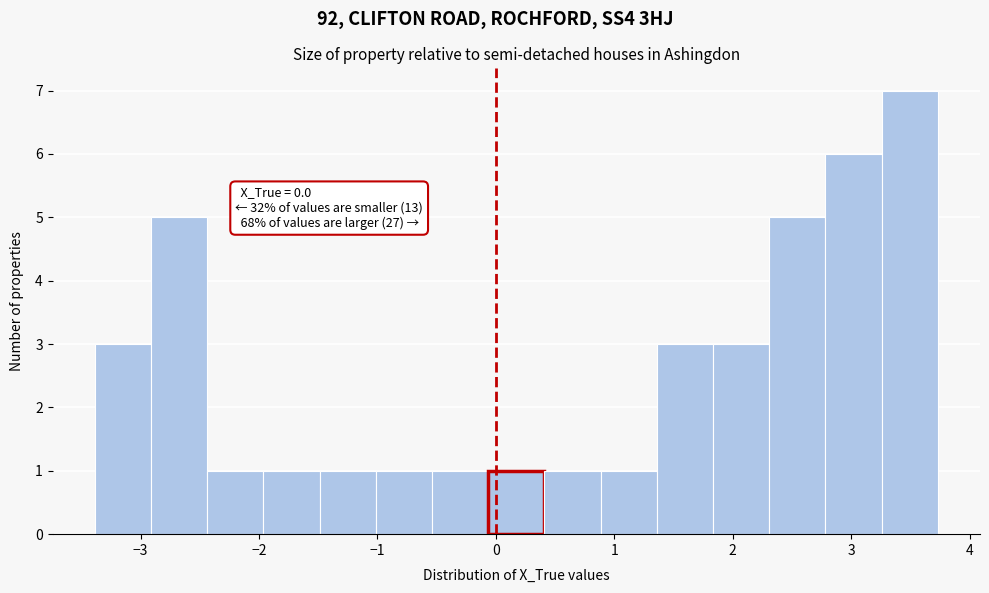

Over which range of the x-axis is the bar tallest?

3.3 to 3.7